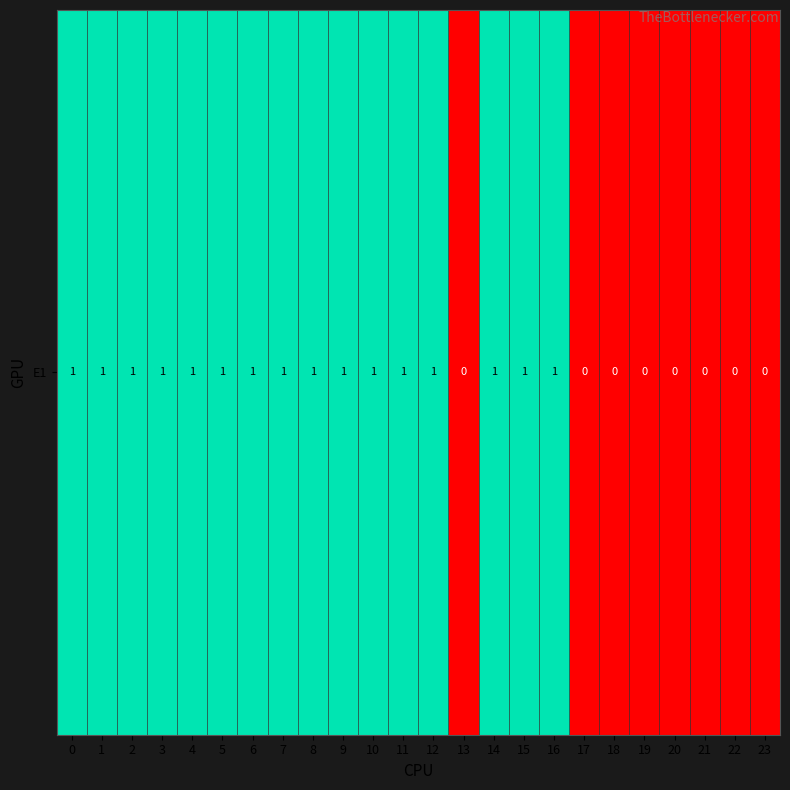

Reading left to right, extract all data points from this chart.

1	1	1	1	1	1	1	1	1	1	1	1	1	0	1	1	1	0	0	0	0	0	0	0